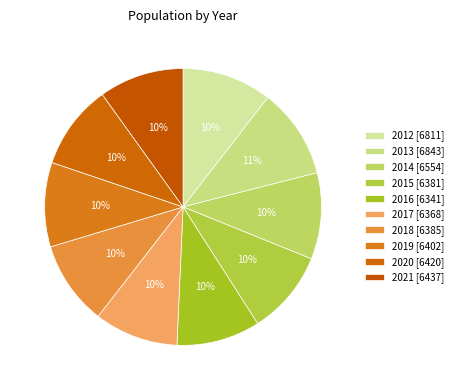

What is the ratio of the value at 2015 to the value at 2012?

0.9